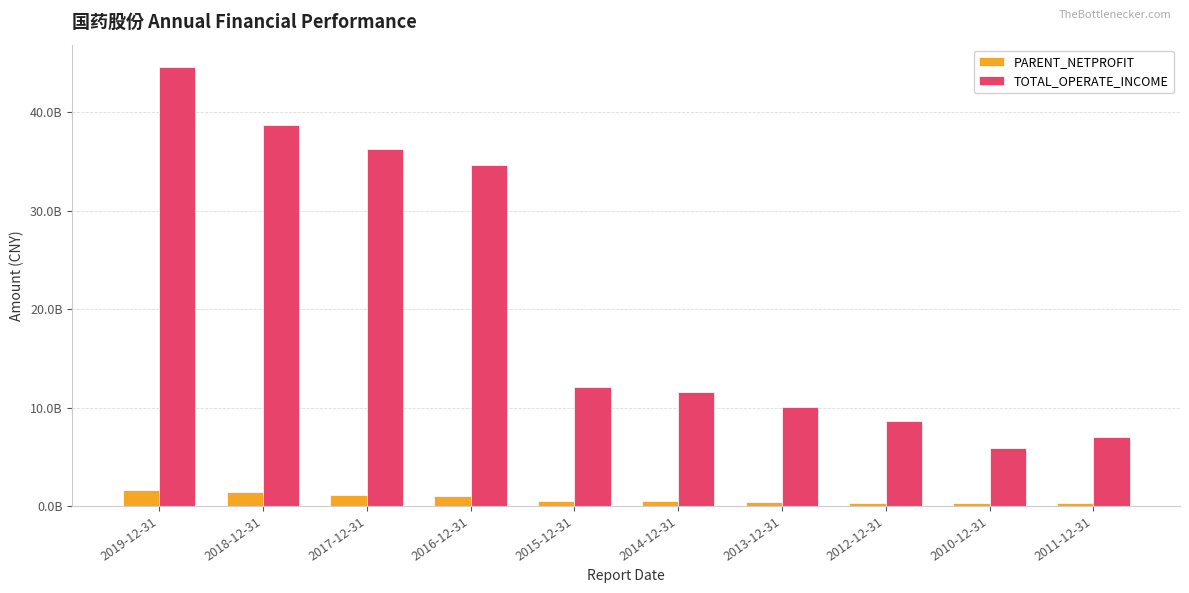

Does the chart contain stacked bars?

No